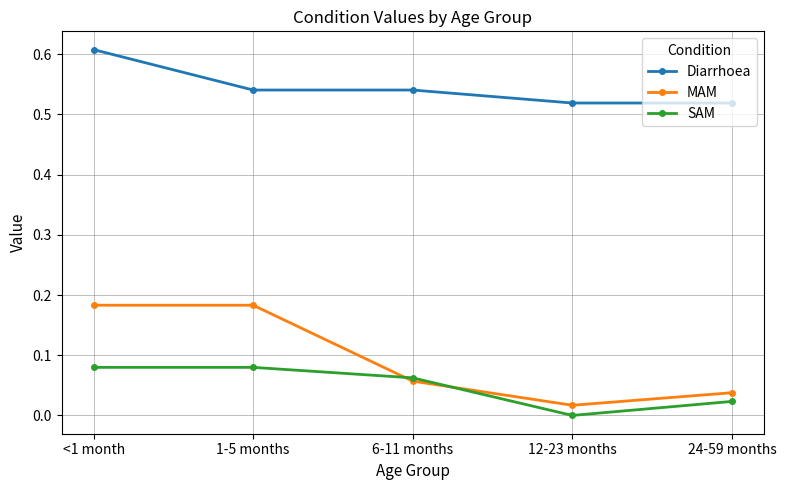

The Diarrhoea series shows 0.3 at 12-23 months. True or false?

False